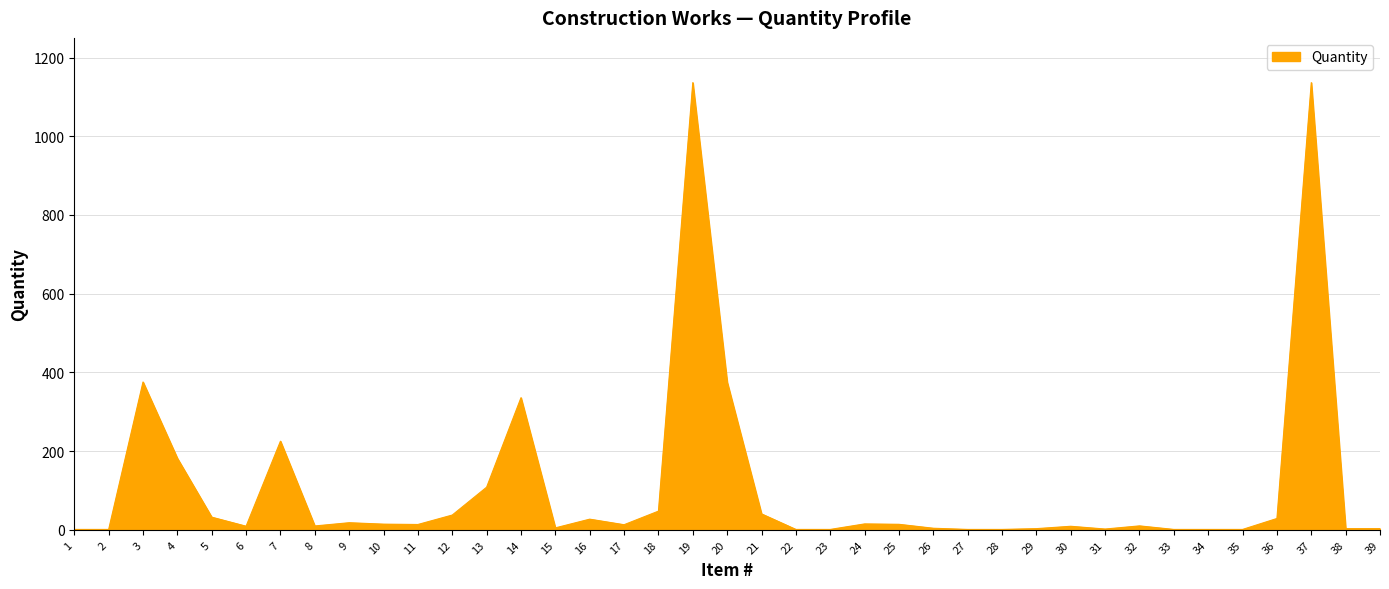

What is the sum of the values at 11 and 26?

17.5